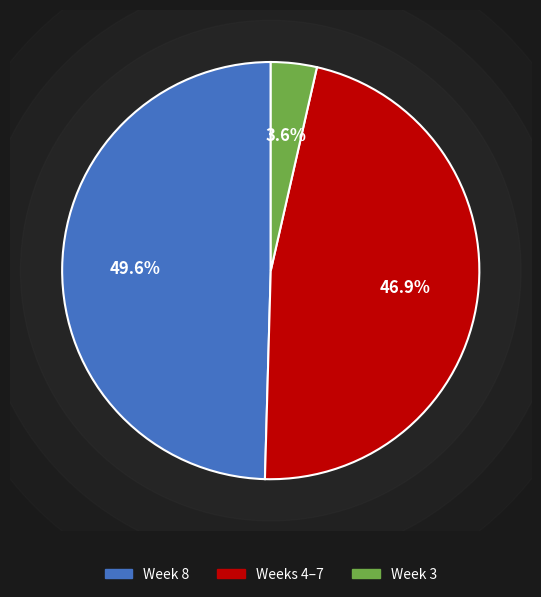

Is there any slice that represents more than half of the pie?

No